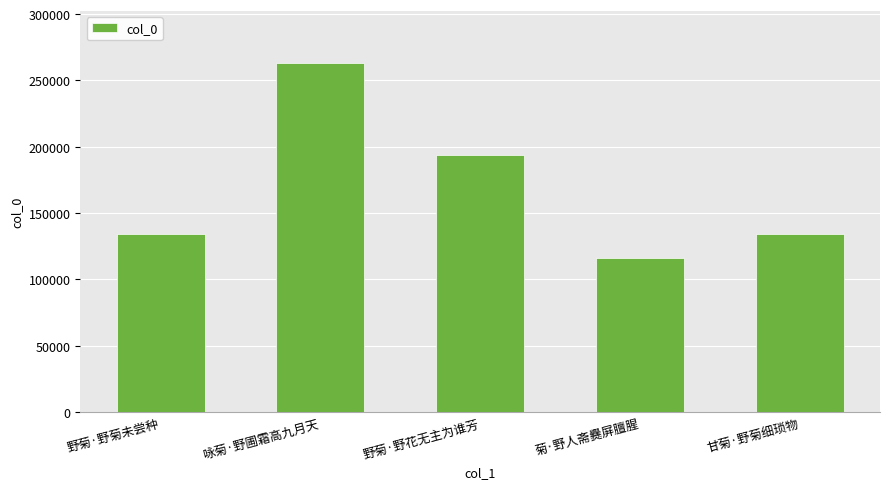

The value at 咏菊·野圃霜高九月天 is 96533. True or false?

False